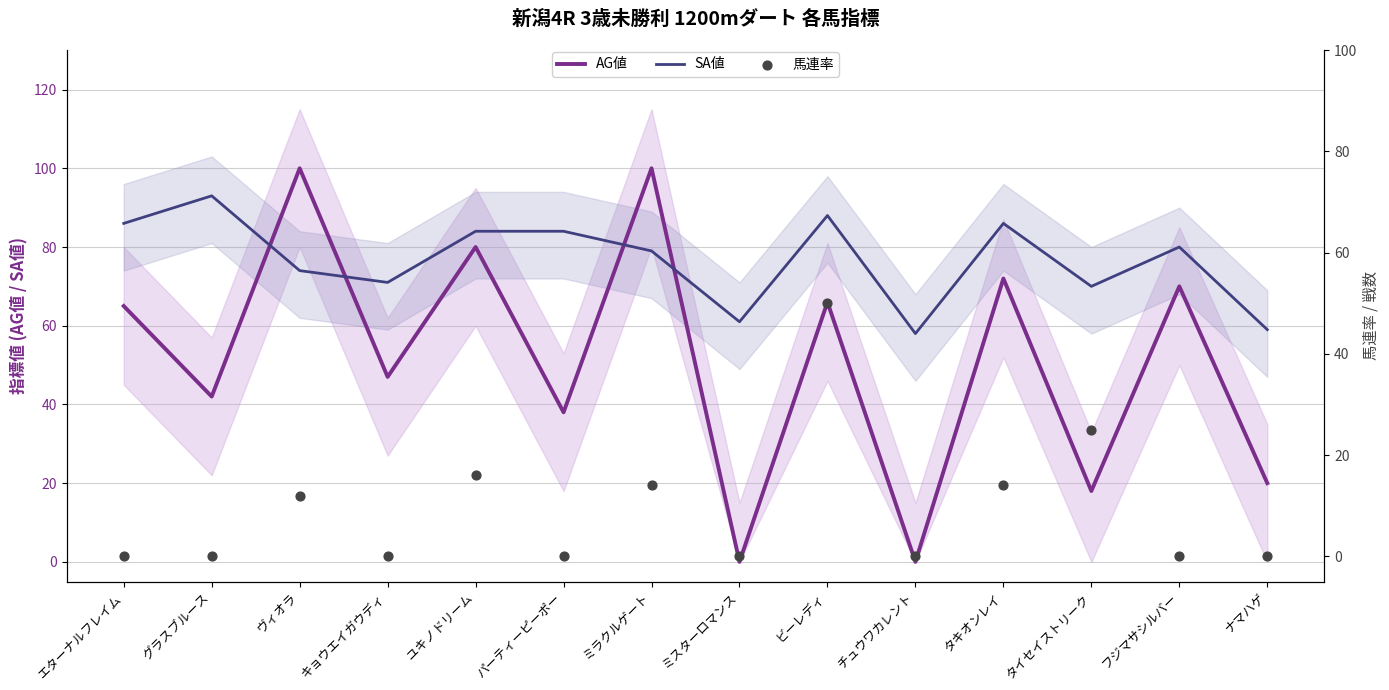

At how many categories does at least one series exceed 68?

11